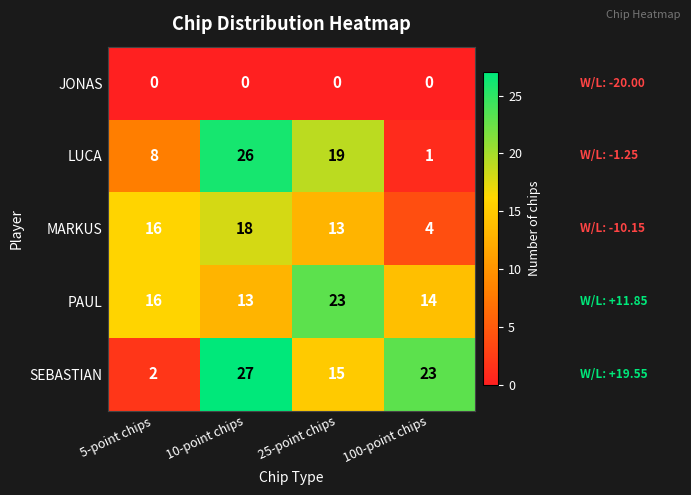

What is the average value of the LUCA series?

14